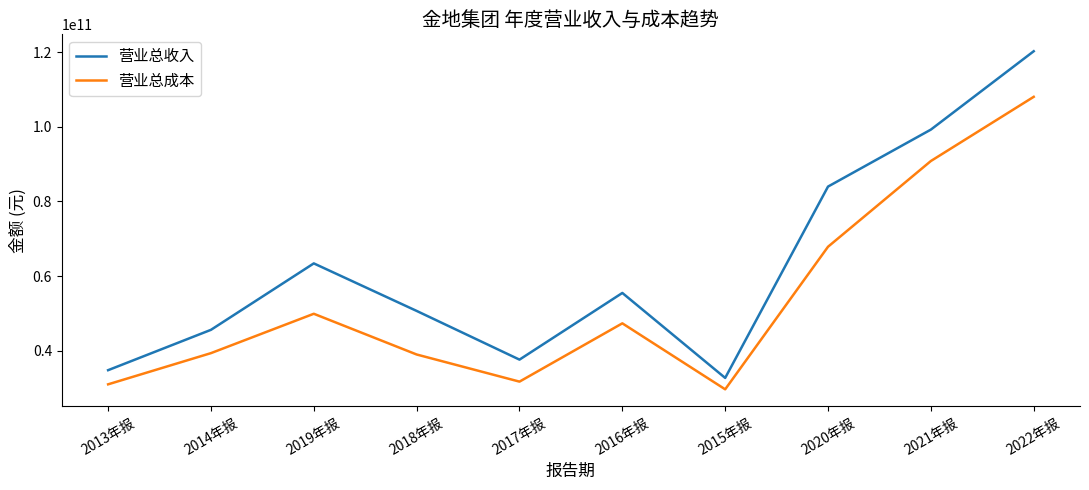

What is the difference between the highest and lowest values at 2013年报?

3787051294.6